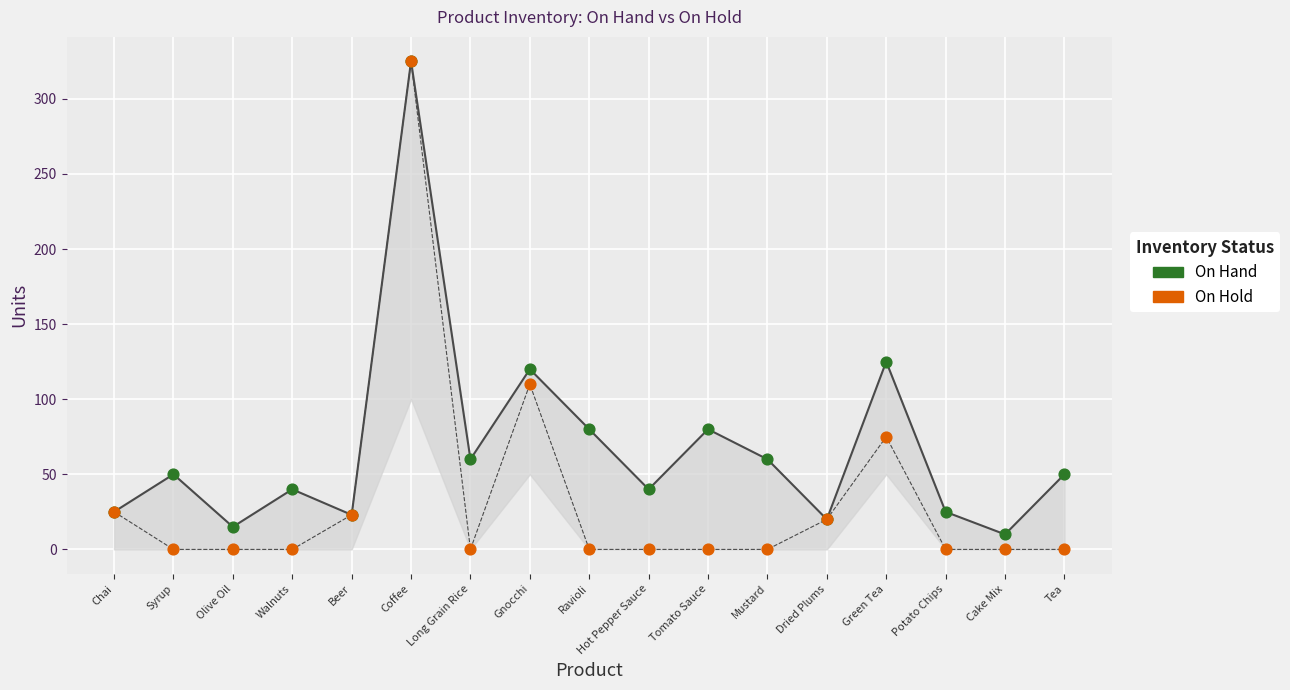

In the On Hand series, what Y value is closest to 167?

125